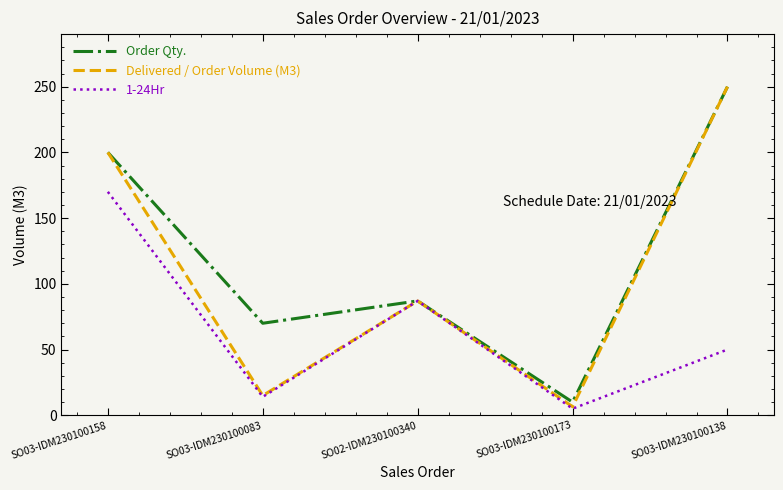

Read the Order Qty. value at SO03-IDM230100083.

70.0